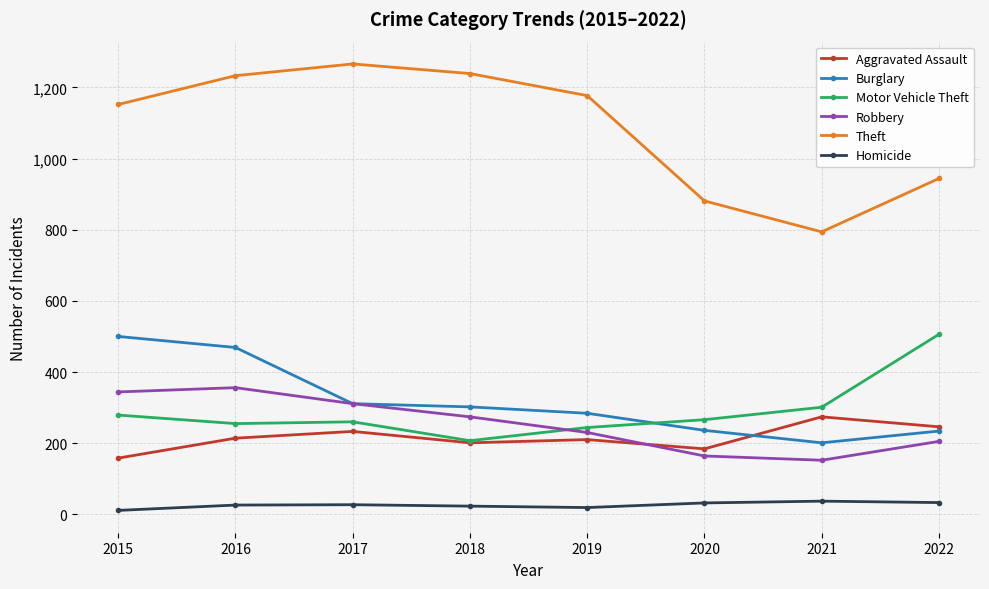

True or false: Motor Vehicle Theft and Theft intersect in this chart.

False